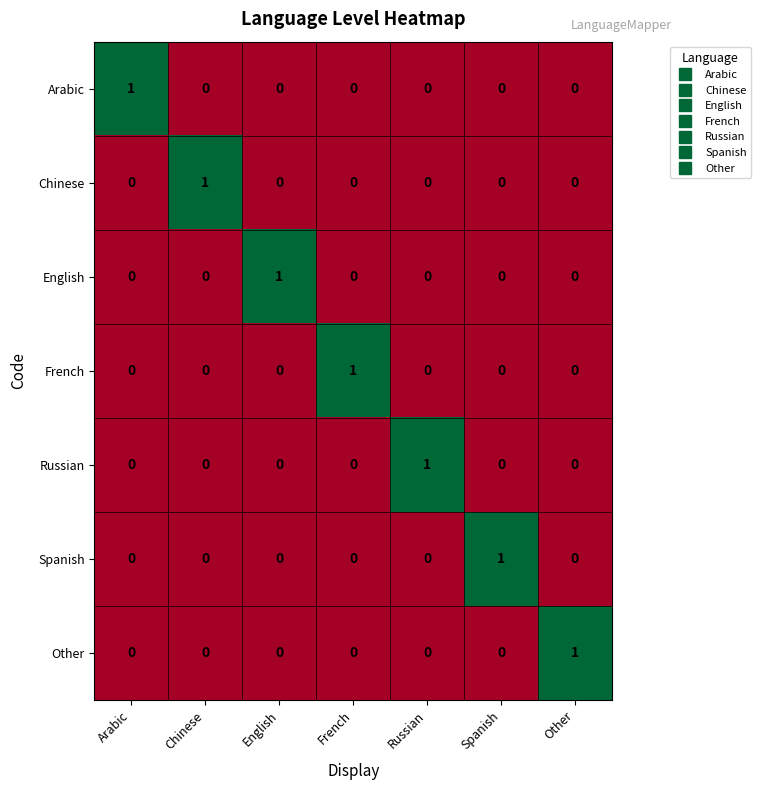

Count the English values in the range 0 to 1.

7